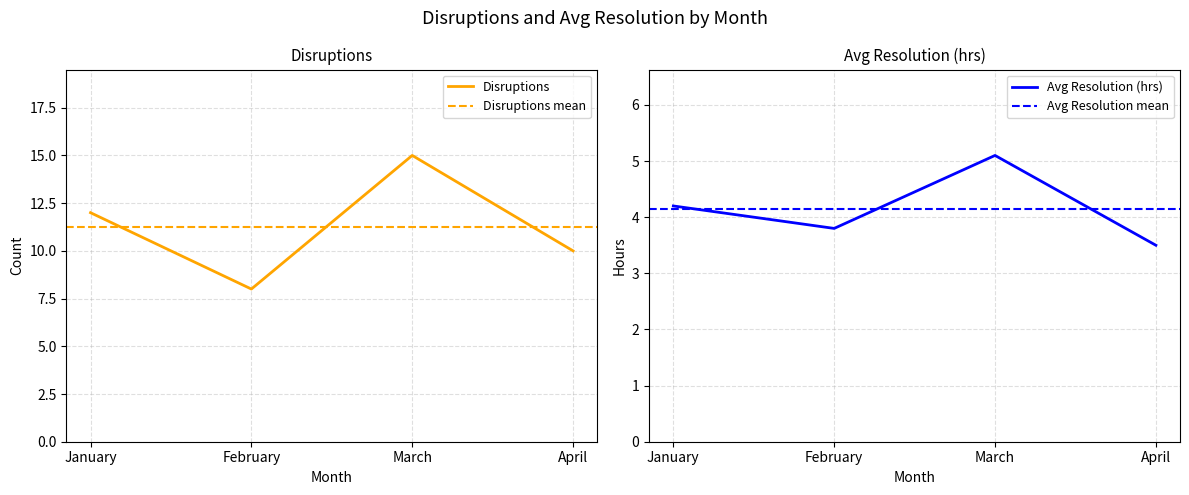

Reading left to right, list all the values displayed in this chart.

Disruptions: January=12.0	February=8.0	March=15.0	April=10.0
Avg Resolution (hrs): January=4.2	February=3.8	March=5.1	April=3.5